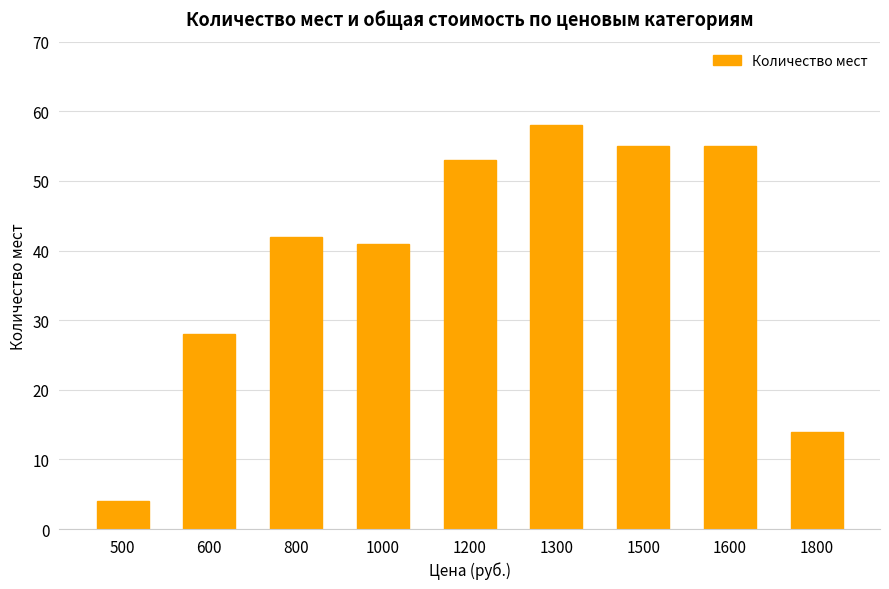

Which has a higher value, 800 or 600?

800